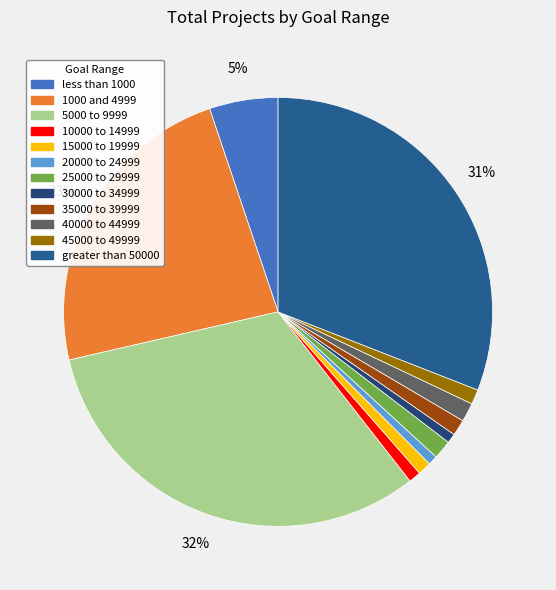

Is there any slice that represents more than half of the pie?

No